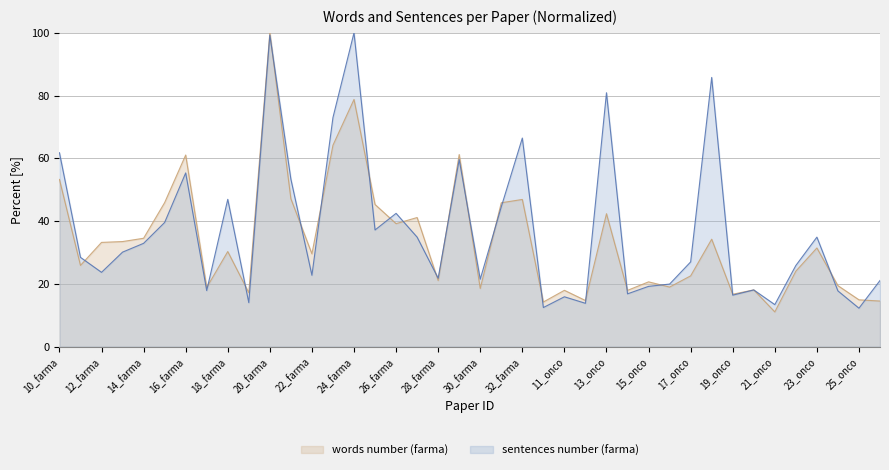

What are all the series names shown in the legend?

words number (farma), sentences number (farma)